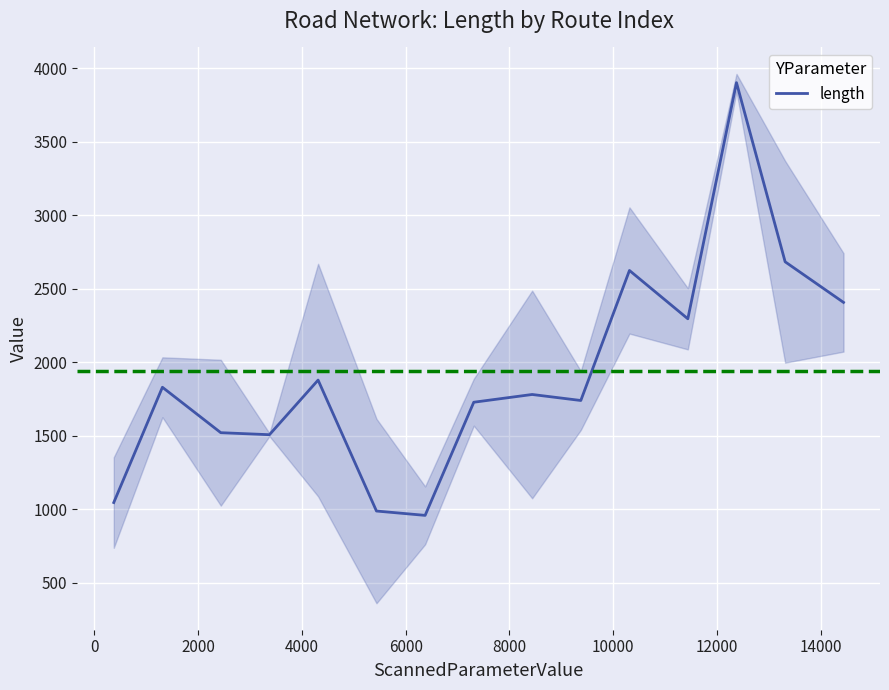

How many lines are shown in the chart?

1